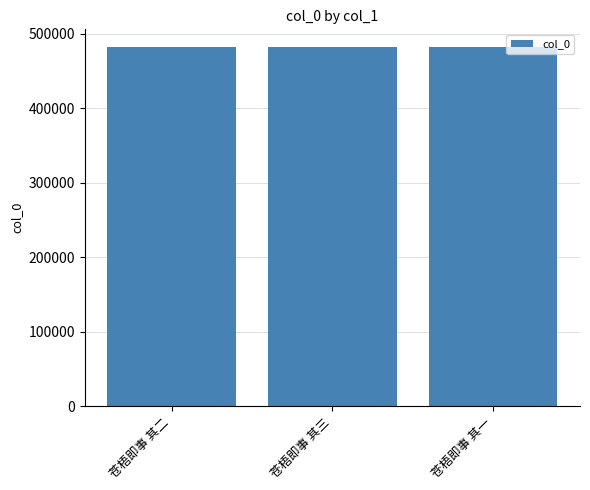

What is the ratio of the value at 苍梧即事 其三 to the value at 苍梧即事 其一?

1.0